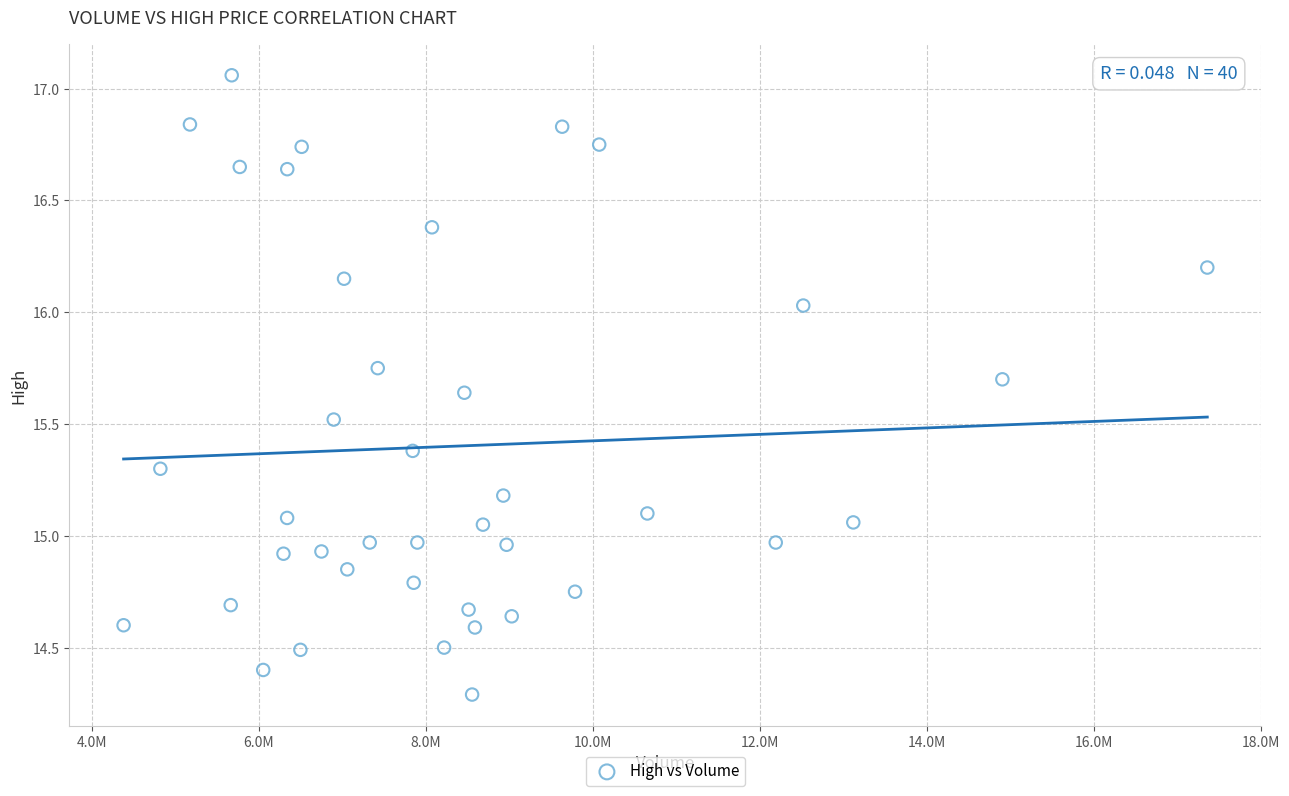

What is the range of X values (max minus min)?

12980400.0